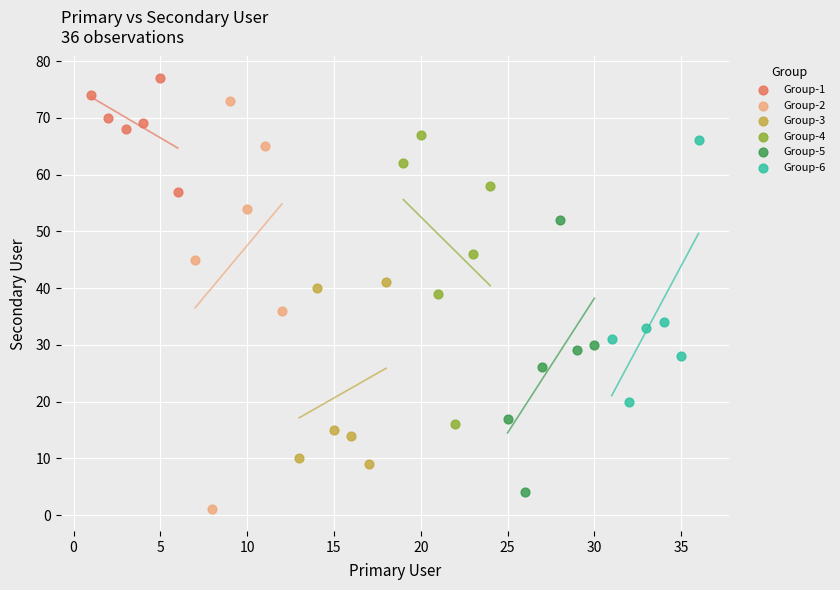

Which series has the largest Y range (max minus min)?

Group-2